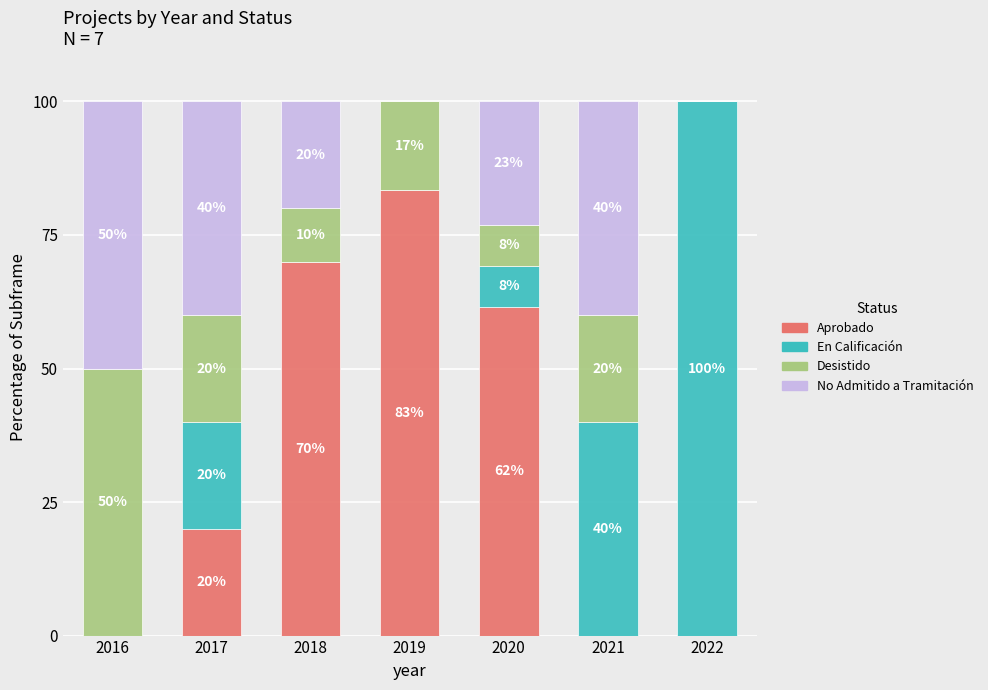

What is the maximum value for Aprobado?

83.3